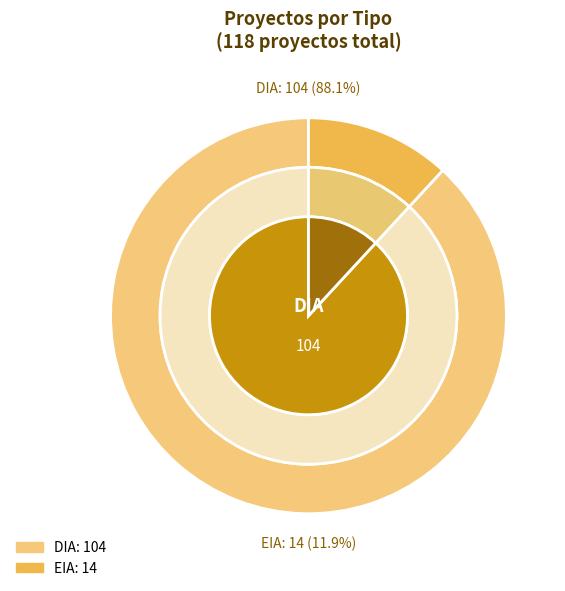

What is the largest slice in the pie chart?

DIA